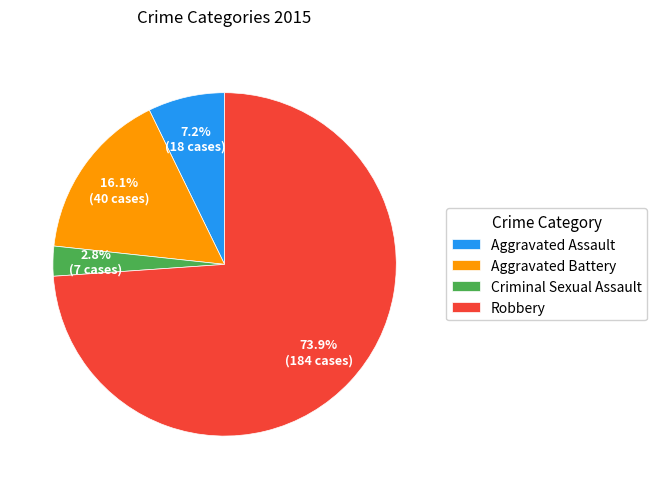

Between Aggravated Assault and Robbery, which is larger?

Robbery